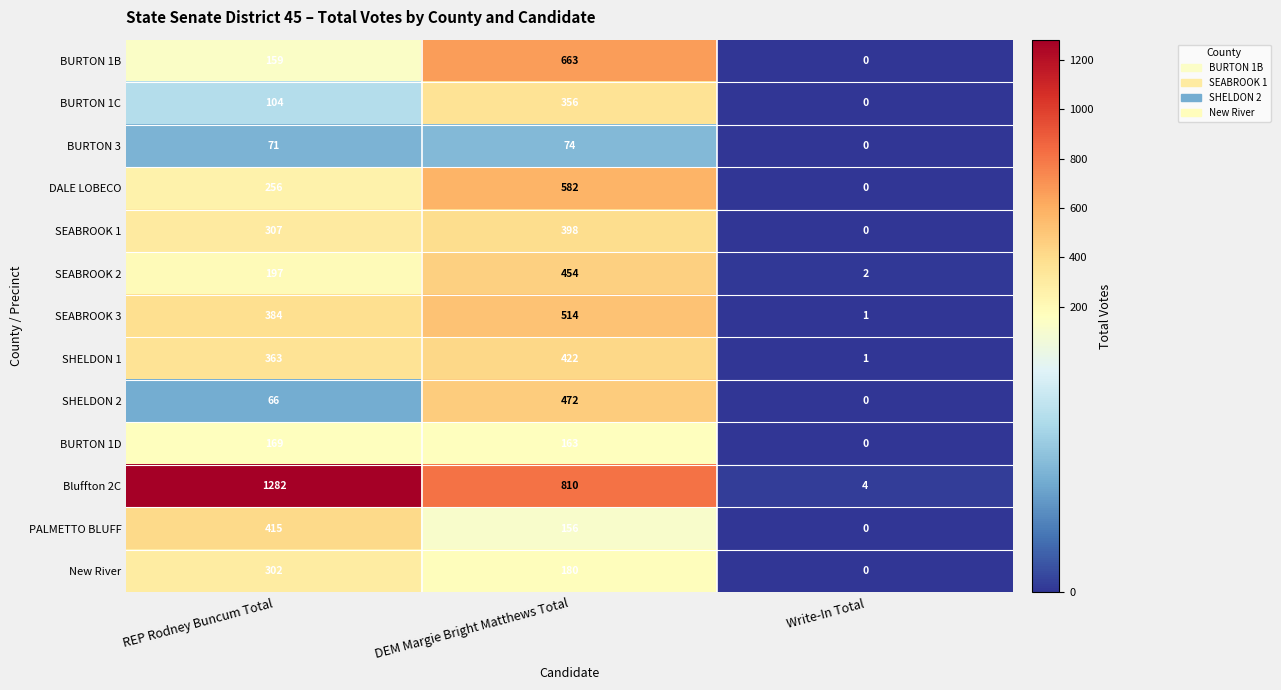

Rank the series by their maximum value, from highest to lowest.

Bluffton 2C, BURTON 1B, DALE LOBECO, SEABROOK 3, SHELDON 2, SEABROOK 2, SHELDON 1, PALMETTO BLUFF, SEABROOK 1, BURTON 1C, New River, BURTON 1D, BURTON 3